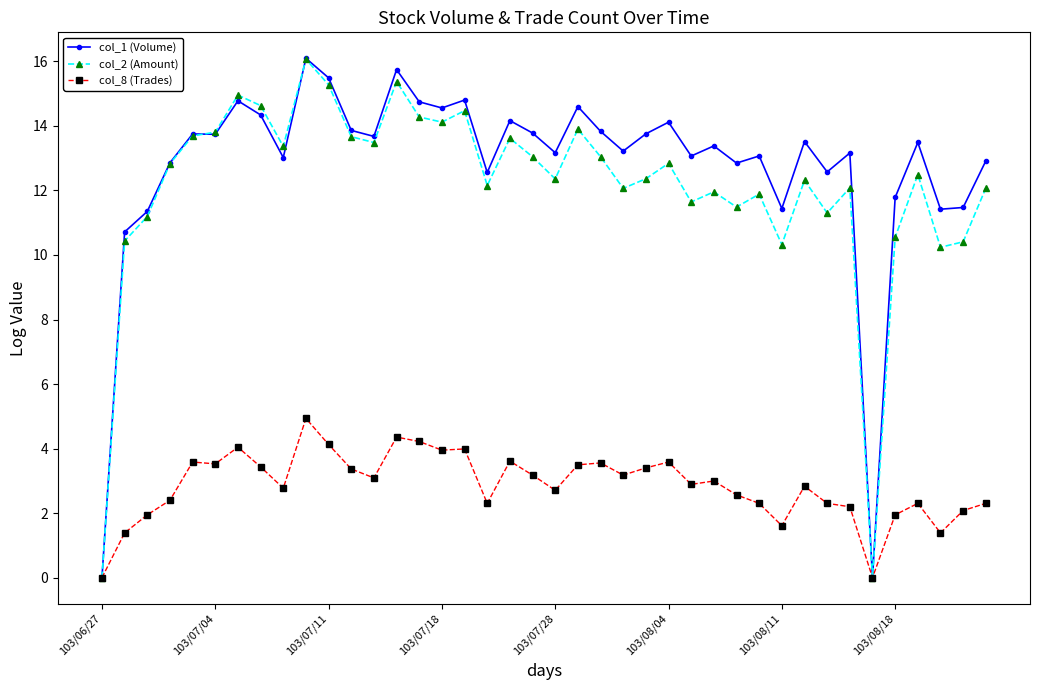

What is the greatest value displayed?

16.1